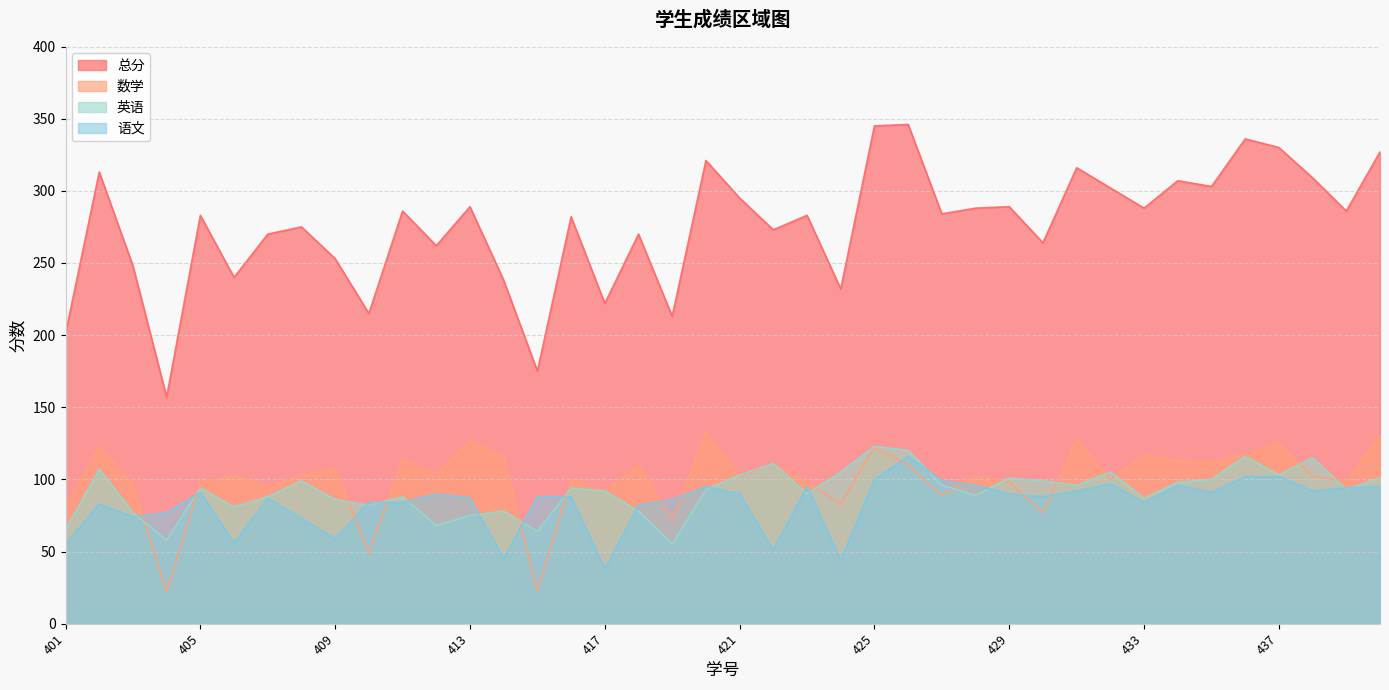

What is the maximum value shown in the chart?

346